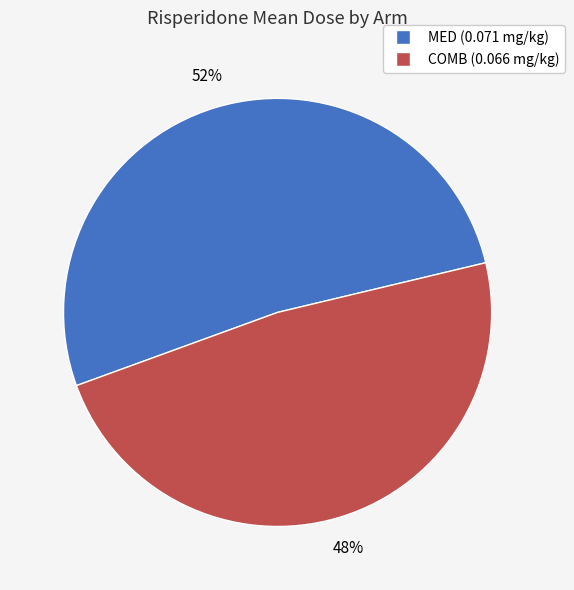

How many slices are in this pie chart?

2